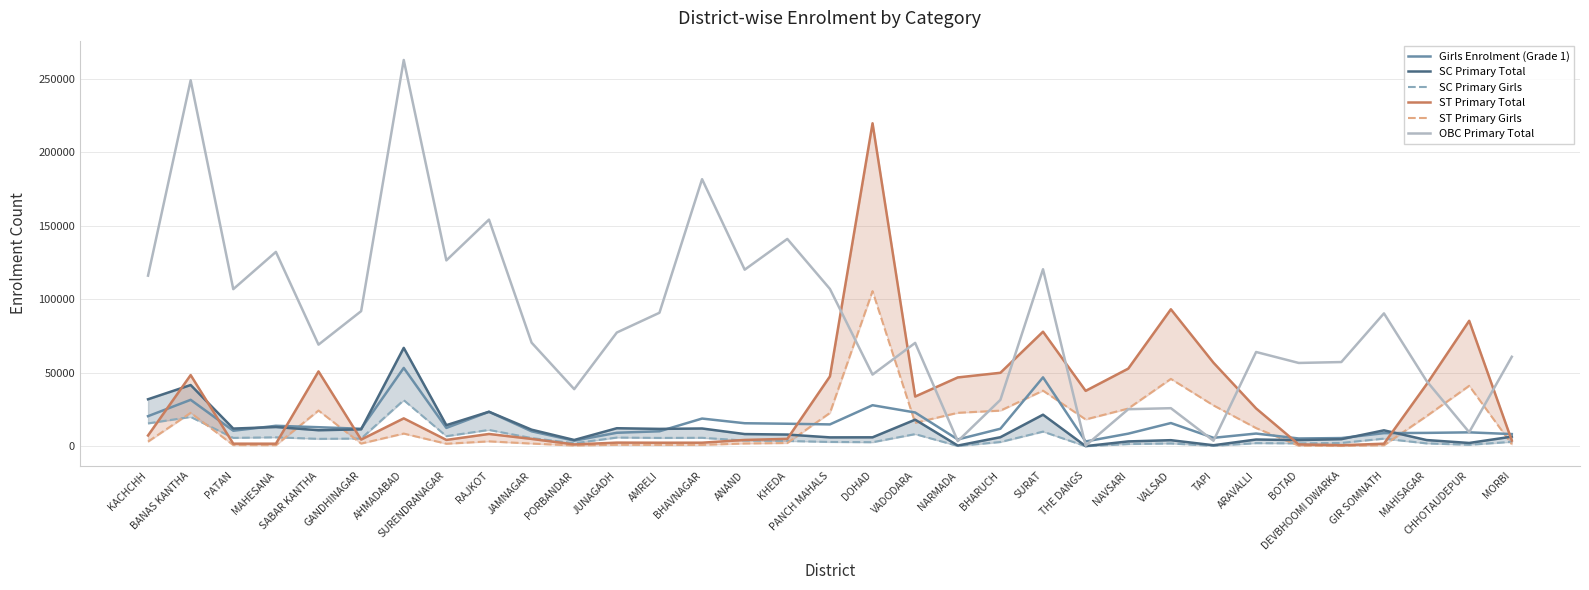

Reading right to left, what are all the values shown in this chart?

Girls Enrolment (Grade 1): MORBI=8336	CHHOTAUDEPUR=9515	MAHISAGAR=9144	GIR SOMNATH=8975	DEVBHOOMI DWARKA=5630	BOTAD=5342	ARAVALLI=8695	TAPI=5790	VALSAD=15842	NAVSARI=8625	THE DANGS=3305	SURAT=46917	BHARUCH=11974	NARMADA=4682	VADODARA=23014	DOHAD=27965	PANCH MAHALS=14918	KHEDA=15363	ANAND=15710	BHAVNAGAR=18892	AMRELI=10241	JUNAGADH=9232	PORBANDAR=3846	JAMNAGAR=10215	RAJKOT=23490	SURENDRANAGAR=12526	AHMADABAD=53324	GANDHINAGAR=11956	SABAR KANTHA=13004	MAHESANA=13975	PATAN=10611	BANAS KANTHA=31628	KACHCHH=20516
SC Primary Total: MORBI=6597	CHHOTAUDEPUR=2296	MAHISAGAR=4280	GIR SOMNATH=10892	DEVBHOOMI DWARKA=4881	BOTAD=4247	ARAVALLI=4640	TAPI=745	VALSAD=4189	NAVSARI=3348	THE DANGS=156	SURAT=21520	BHARUCH=6222	NARMADA=529	VADODARA=18125	DOHAD=6138	PANCH MAHALS=6091	KHEDA=8017	ANAND=8348	BHAVNAGAR=12147	AMRELI=11870	JUNAGADH=12322	PORBANDAR=4331	JAMNAGAR=11330	RAJKOT=23526	SURENDRANAGAR=14398	AHMADABAD=66964	GANDHINAGAR=11564	SABAR KANTHA=10963	MAHESANA=13145	PATAN=12083	BANAS KANTHA=41696	KACHCHH=32021
SC Primary Girls: MORBI=3069	CHHOTAUDEPUR=1068	MAHISAGAR=2005	GIR SOMNATH=5245	DEVBHOOMI DWARKA=2322	BOTAD=2014	ARAVALLI=2182	TAPI=352	VALSAD=1951	NAVSARI=1565	THE DANGS=80	SURAT=10022	BHARUCH=2947	NARMADA=267	VADODARA=8323	DOHAD=2813	PANCH MAHALS=2989	KHEDA=3657	ANAND=3936	BHAVNAGAR=5818	AMRELI=5722	JUNAGADH=5971	PORBANDAR=2101	JAMNAGAR=5628	RAJKOT=11155	SURENDRANAGAR=6923	AHMADABAD=31409	GANDHINAGAR=5298	SABAR KANTHA=5093	MAHESANA=6139	PATAN=5761	BANAS KANTHA=19999	KACHCHH=15607
ST Primary Total: MORBI=3913	CHHOTAUDEPUR=85384	MAHISAGAR=42171	GIR SOMNATH=1797	DEVBHOOMI DWARKA=771	BOTAD=1311	ARAVALLI=25785	TAPI=56865	VALSAD=93207	NAVSARI=52855	THE DANGS=37730	SURAT=77968	BHARUCH=50025	NARMADA=46865	VADODARA=33868	DOHAD=219717	PANCH MAHALS=47566	KHEDA=5091	ANAND=4344	BHAVNAGAR=2473	AMRELI=2460	JUNAGADH=2534	PORBANDAR=1290	JAMNAGAR=5035	RAJKOT=8424	SURENDRANAGAR=4363	AHMADABAD=19025	GANDHINAGAR=4590	SABAR KANTHA=50949	MAHESANA=1793	PATAN=1816	BANAS KANTHA=48468	KACHCHH=7382
ST Primary Girls: MORBI=1401	CHHOTAUDEPUR=41176	MAHISAGAR=20553	GIR SOMNATH=741	DEVBHOOMI DWARKA=285	BOTAD=484	ARAVALLI=12418	TAPI=27843	VALSAD=45885	NAVSARI=25706	THE DANGS=18294	SURAT=37872	BHARUCH=24289	NARMADA=22807	VADODARA=15997	DOHAD=105556	PANCH MAHALS=22731	KHEDA=2270	ANAND=1939	BHAVNAGAR=990	AMRELI=982	JUNAGADH=1058	PORBANDAR=572	JAMNAGAR=1885	RAJKOT=3378	SURENDRANAGAR=1762	AHMADABAD=8683	GANDHINAGAR=1889	SABAR KANTHA=24369	MAHESANA=772	PATAN=838	BANAS KANTHA=22793	KACHCHH=3217
OBC Primary Total: MORBI=60911	CHHOTAUDEPUR=9603	MAHISAGAR=44449	GIR SOMNATH=90424	DEVBHOOMI DWARKA=57323	BOTAD=56709	ARAVALLI=64168	TAPI=3808	VALSAD=25947	NAVSARI=25248	THE DANGS=512	SURAT=120427	BHARUCH=31607	NARMADA=3539	VADODARA=70346	DOHAD=48799	PANCH MAHALS=107047	KHEDA=141052	ANAND=120151	BHAVNAGAR=181685	AMRELI=90842	JUNAGADH=77401	PORBANDAR=38892	JAMNAGAR=70507	RAJKOT=154195	SURENDRANAGAR=126457	AHMADABAD=262757	GANDHINAGAR=91935	SABAR KANTHA=69169	MAHESANA=132224	PATAN=106898	BANAS KANTHA=248967	KACHCHH=116089